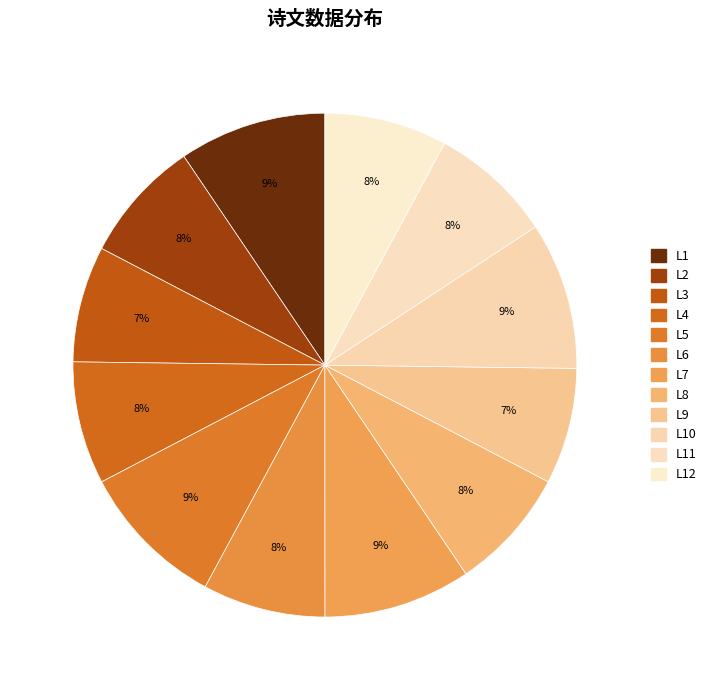

How many slices are in this pie chart?

12